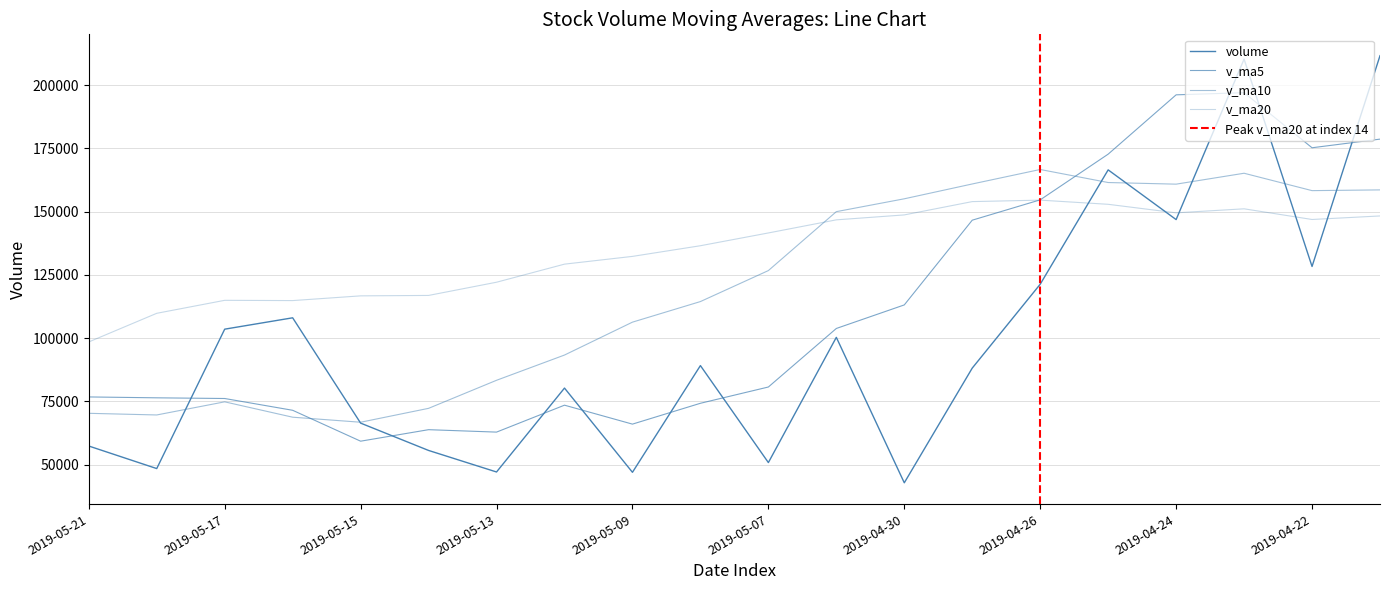

What is the label of the 2nd point from the right?

2019-04-22